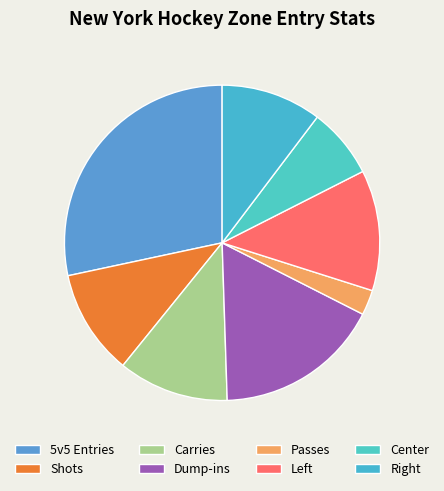

Is there any slice that represents more than half of the pie?

No